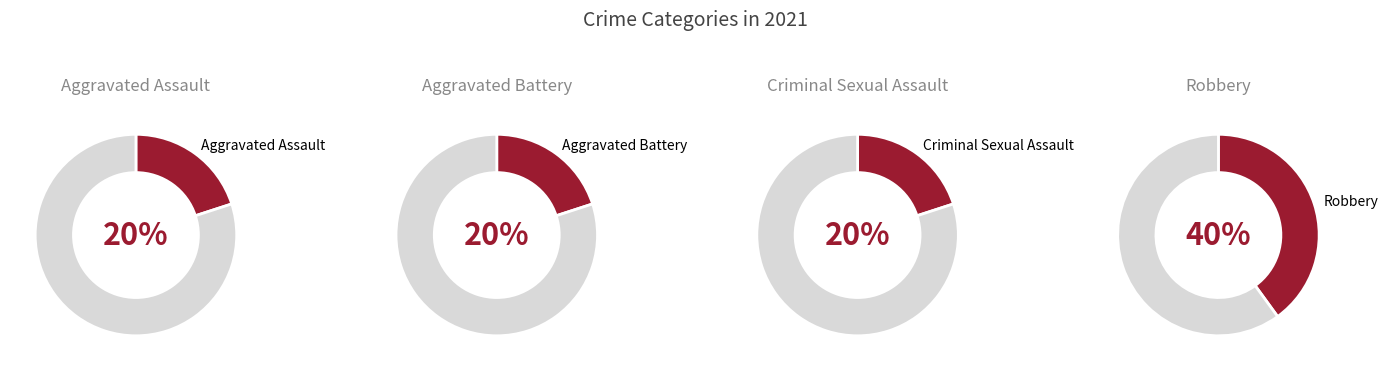

What percentage is the Criminal Sexual Assault slice, to the nearest percent?

20%